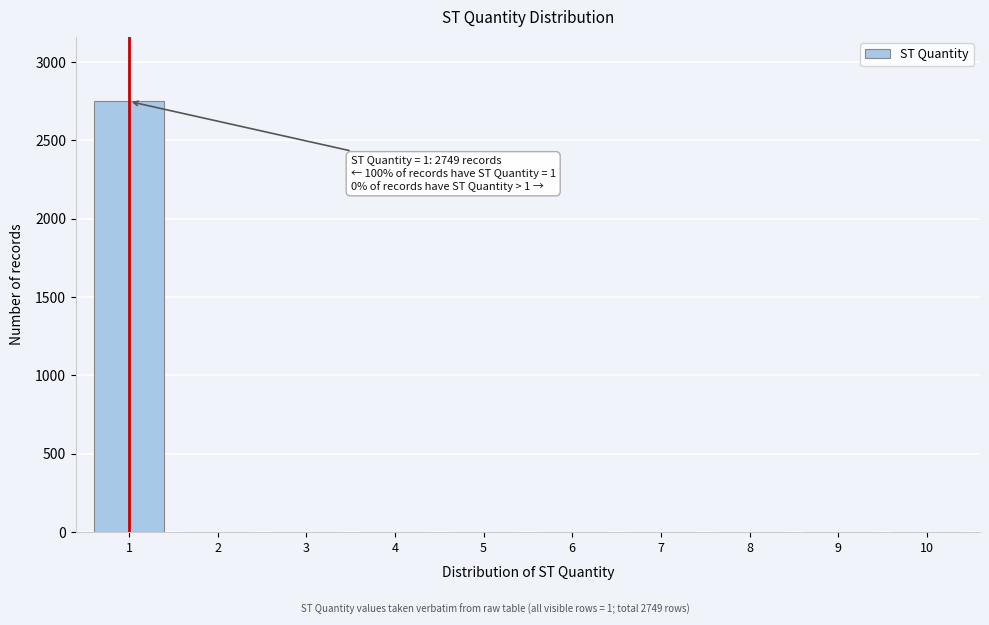

The value at 7 is -1738. True or false?

False